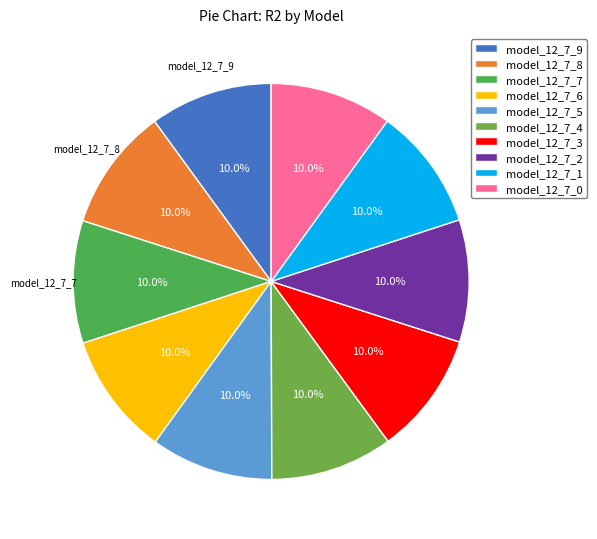

Is there any slice that represents more than half of the pie?

No